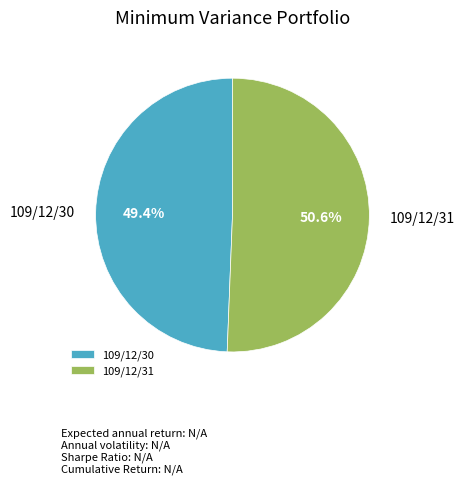

To the nearest percent, what is the difference between the largest and smallest slice percentages?

1%